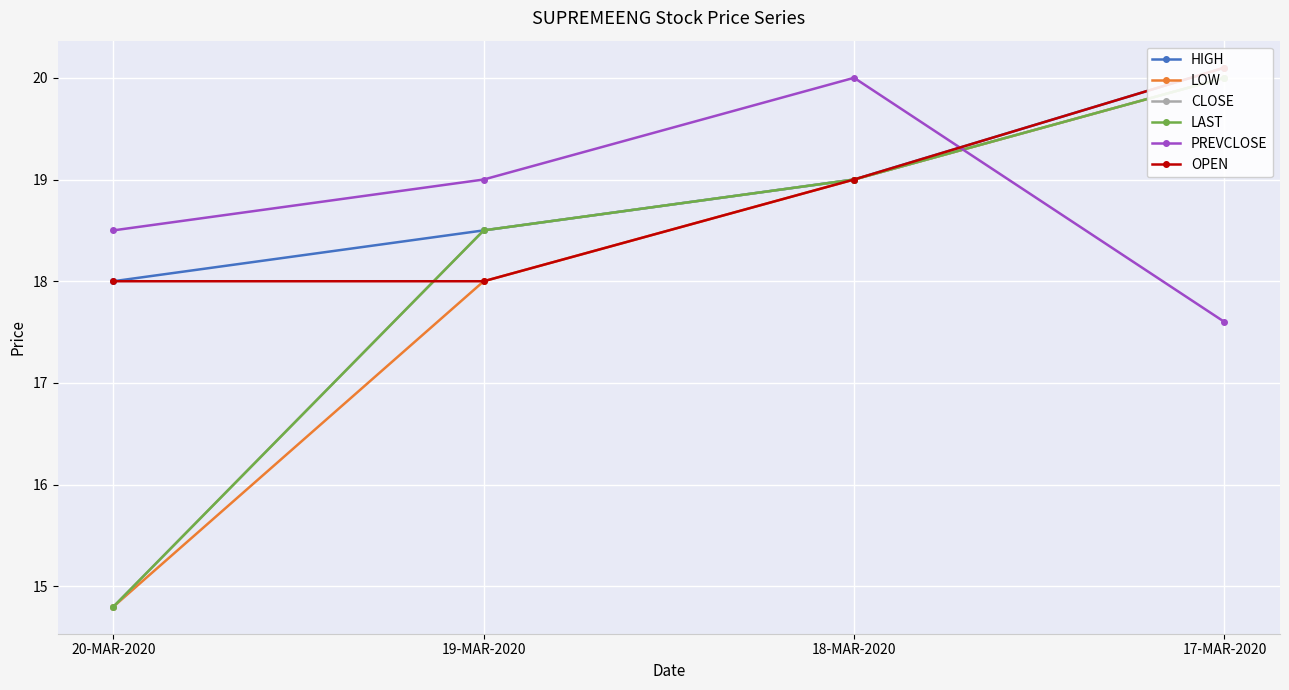

How many data points does each series have?

4